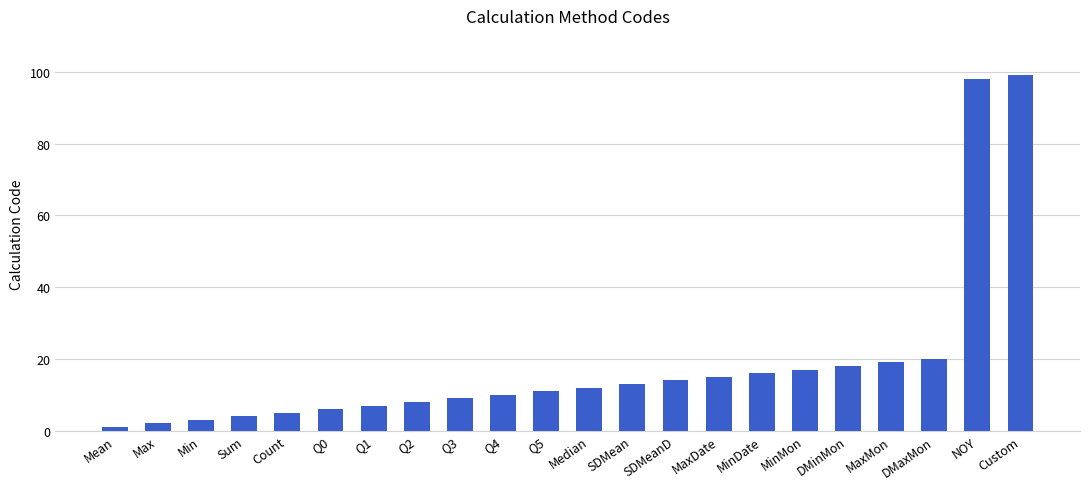

True or false: the data shows 99 at Custom.

True